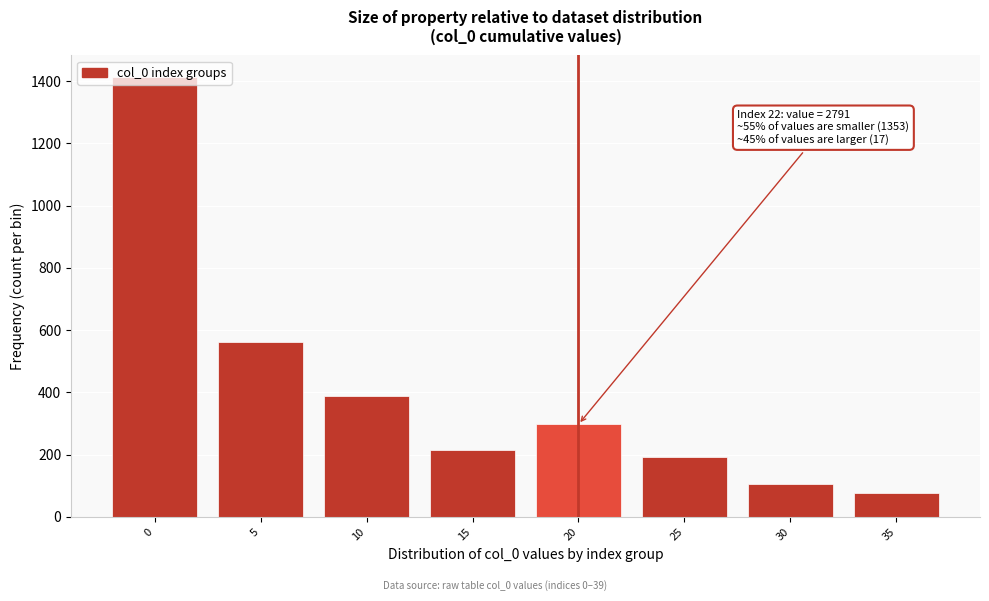

What is the minimum value shown in the chart?

75